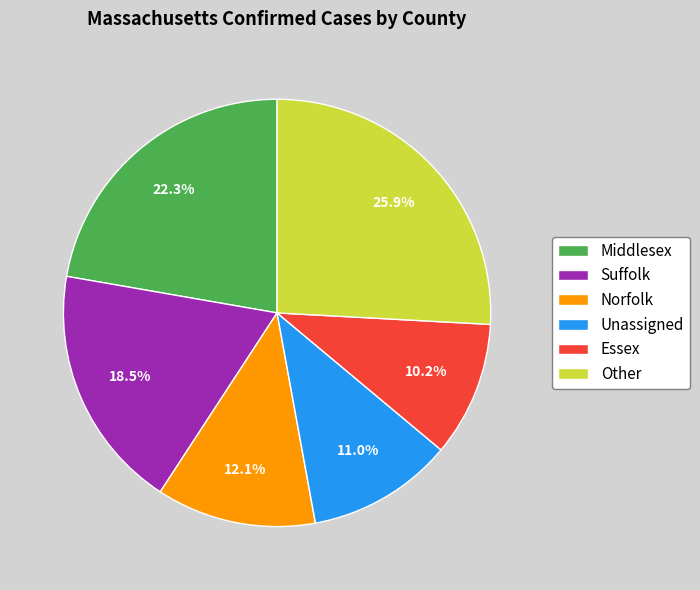

Does Middlesex account for over 50% of the chart?

No